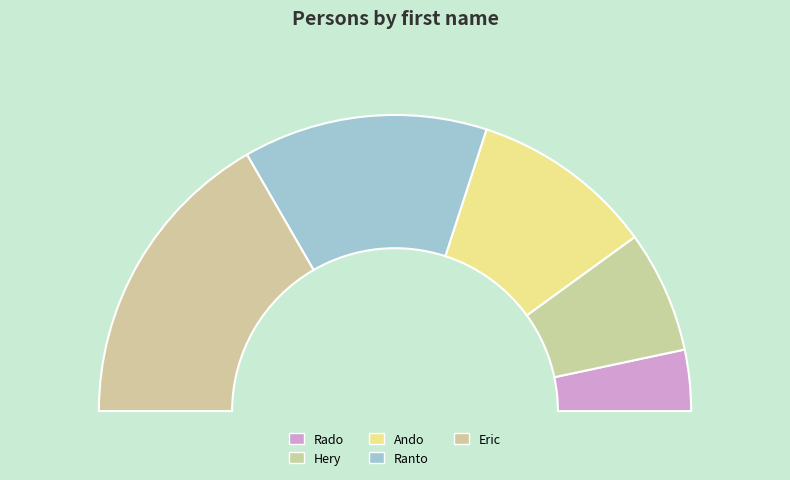

To the nearest percent, what percentage of the pie is Ando?

20%